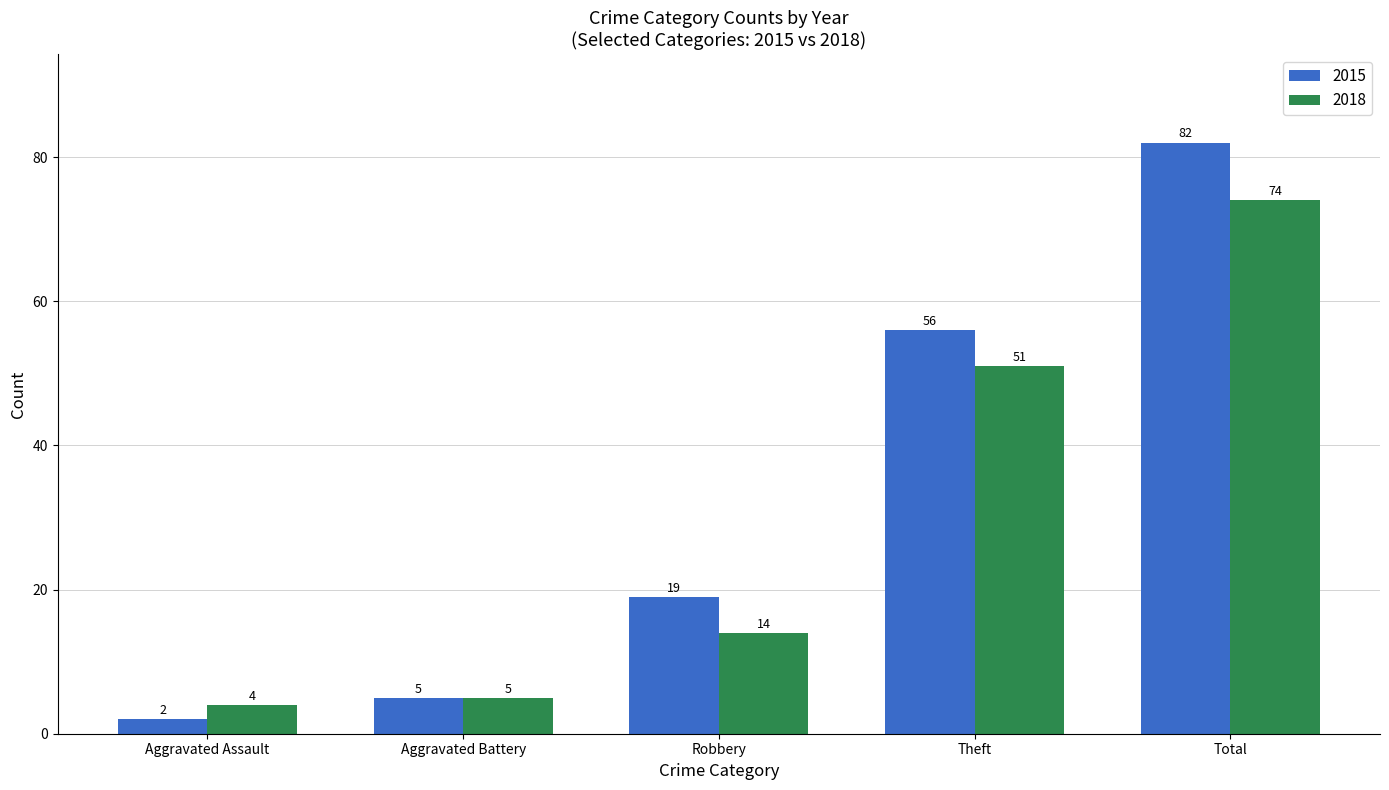

Read the 2015 value at Theft, to the nearest 10.

60